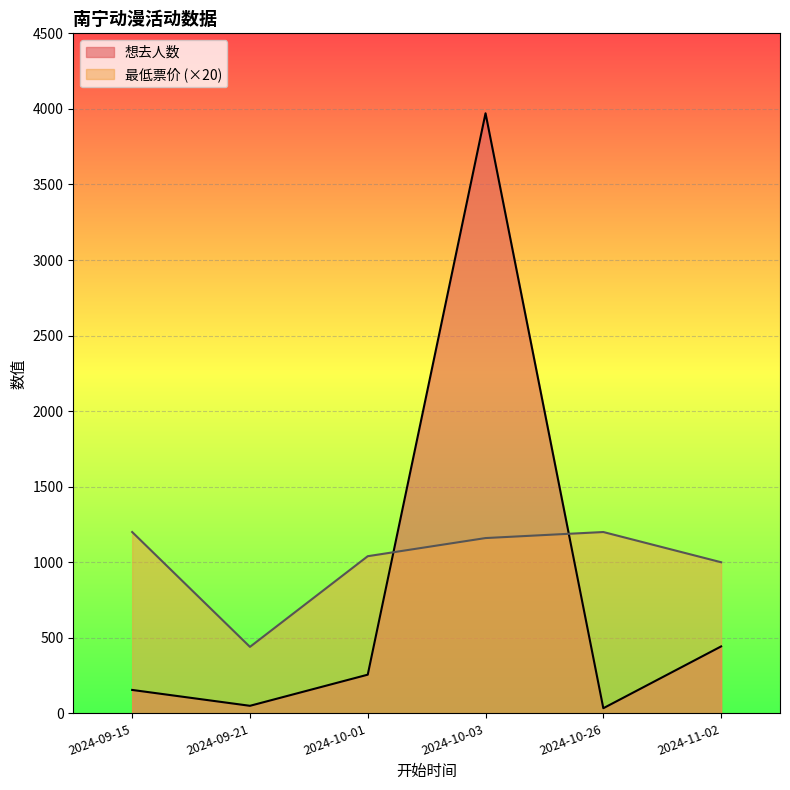

The value of 最低票价 at 2024-10-03 is 465. True or false?

False